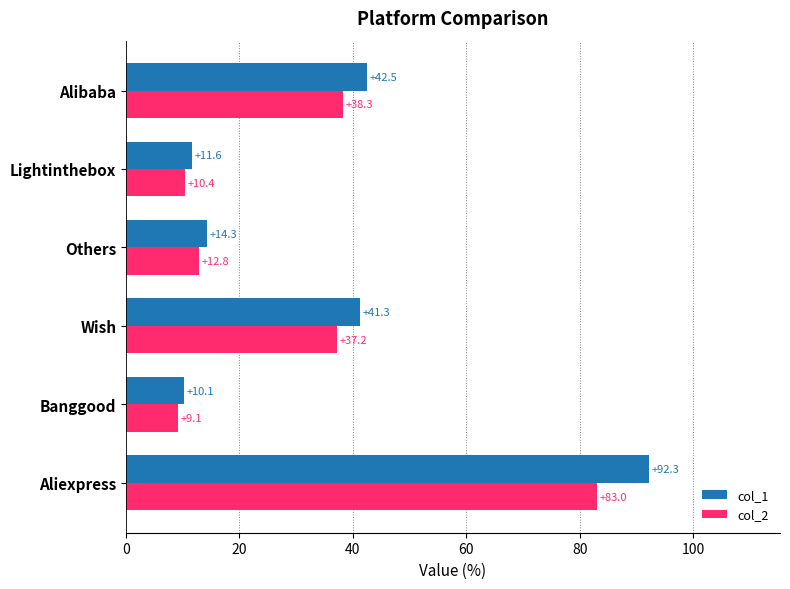

How many values in the col_2 series exceed 37?

3